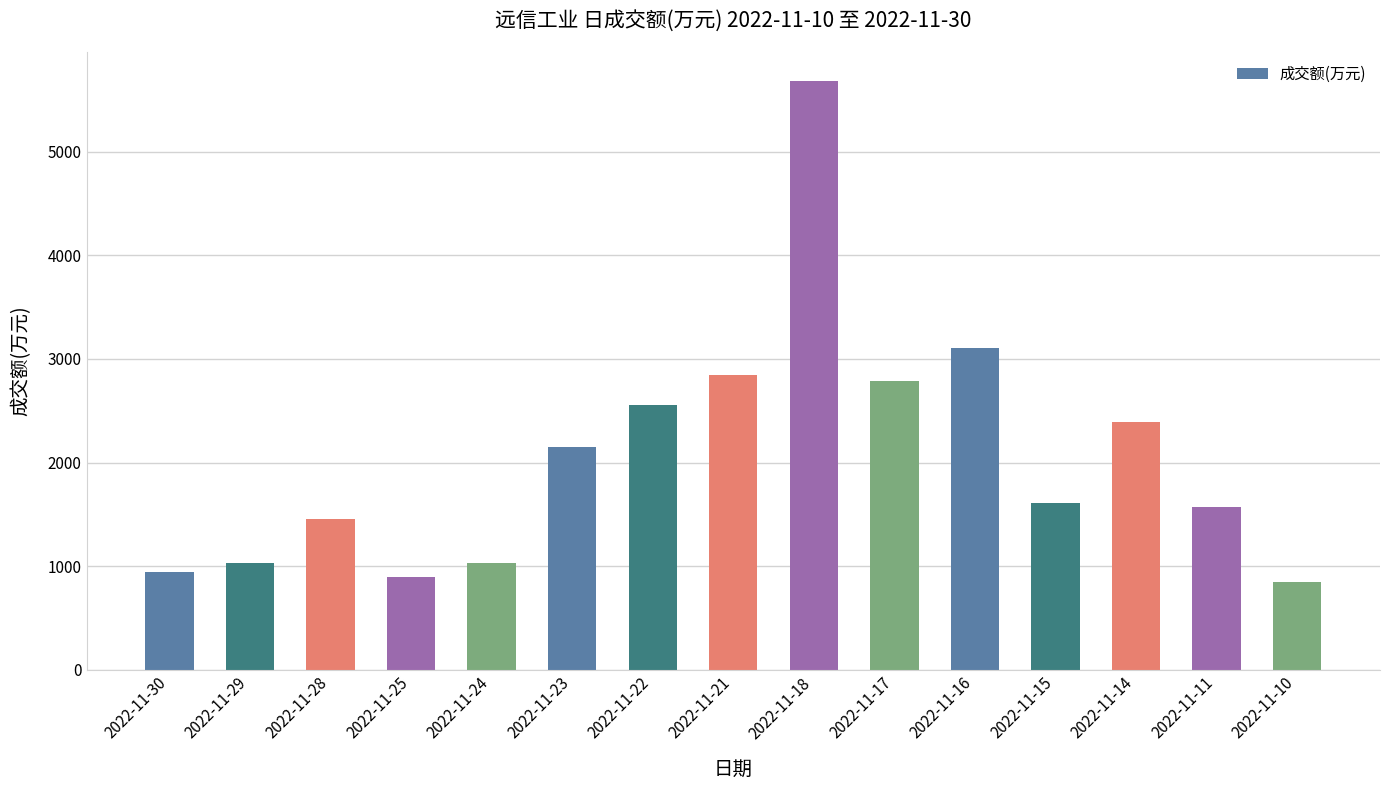

What is the difference between the maximum and minimum values?

4832